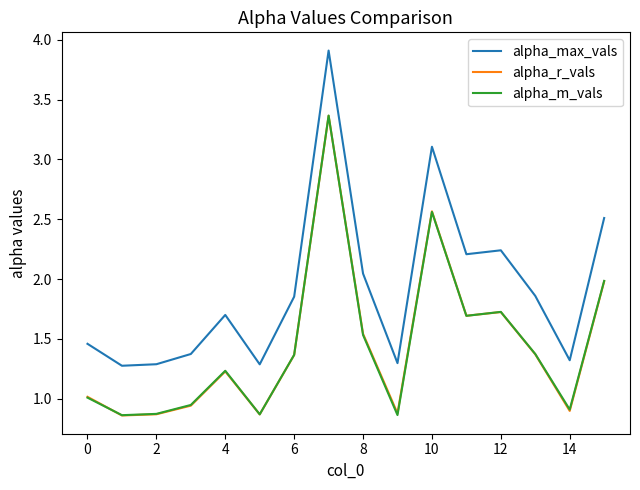

Which series has the largest range (max minus min)?

alpha_max_vals